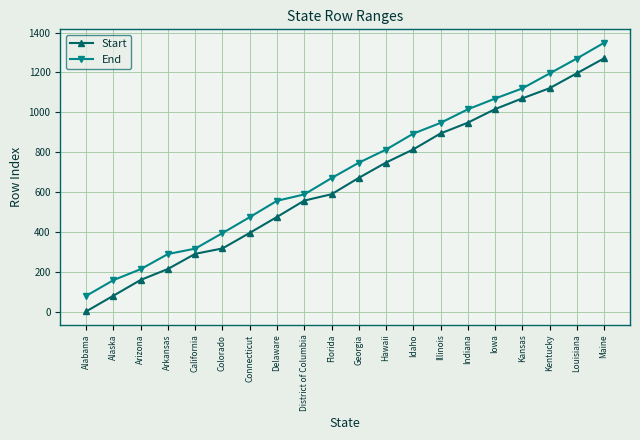

What is the value of the End point at the 2nd from the left?

158